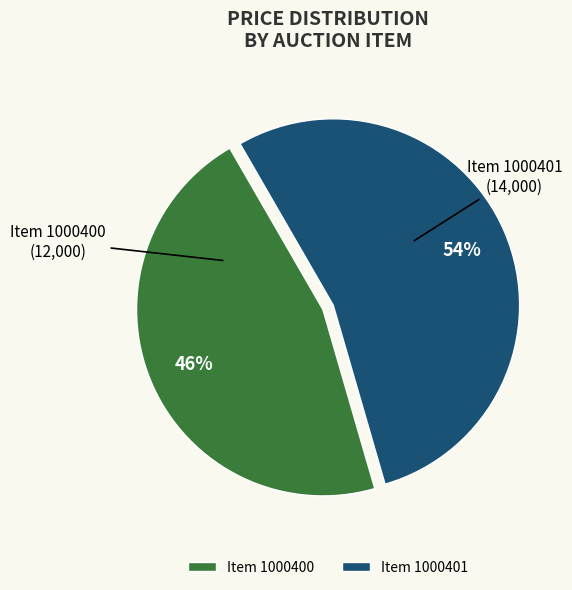

What is the majority slice?

Item 1000401